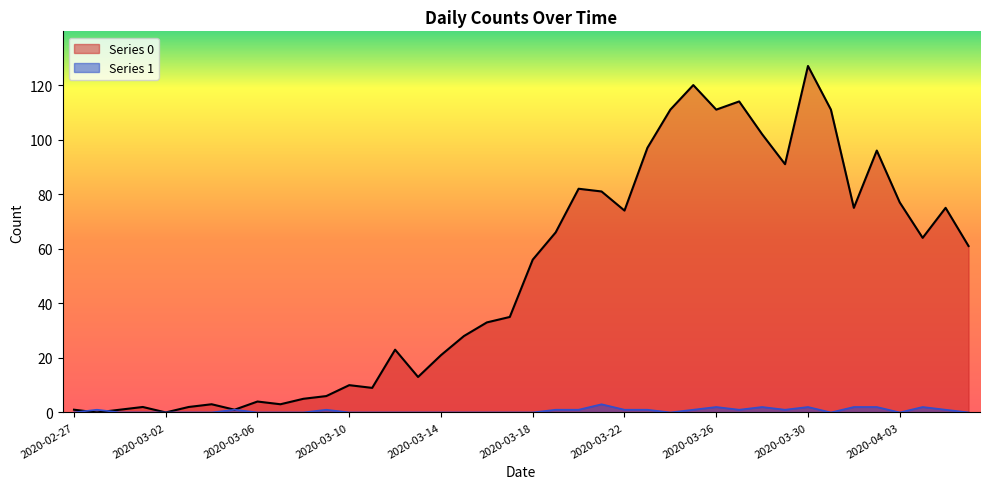

Count the number of categories in the chart.

40